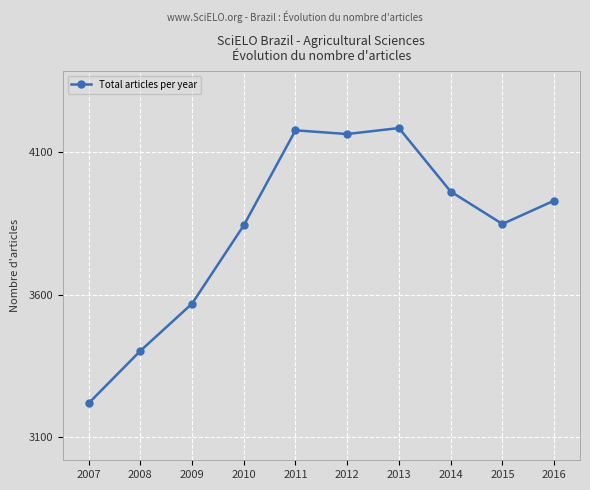

What is the sum of all values?

38297